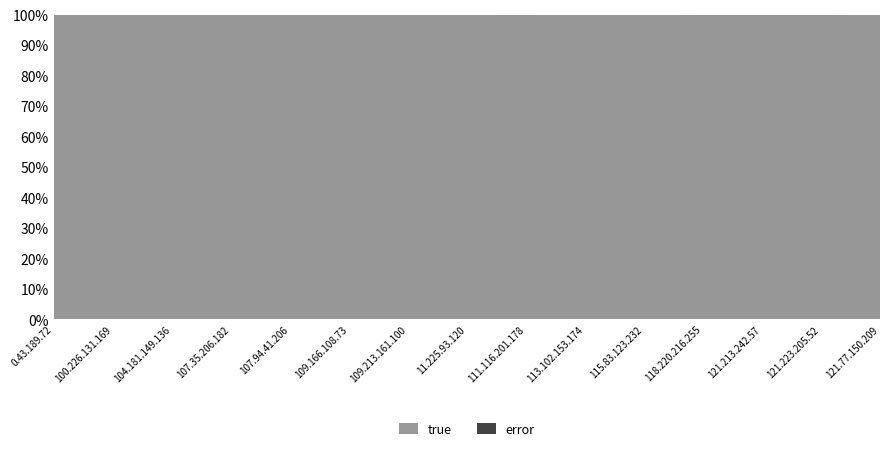

Reading left to right, extract all data points from this chart.

true: 0.43.189.72=81812073	100.226.131.169=30063326	104.181.149.136=36092455	107.35.206.182=52725187	107.94.41.206=72523139	109.166.108.73=43918429	109.213.161.100=49929472	11.225.93.120=32641291	111.116.201.178=37042227	113.102.153.174=61043217	115.83.123.232=52423133	118.220.216.255=51127935	121.213.242.57=31492823	121.223.205.52=30619136	121.77.150.209=33714040
error: 0.43.189.72=21754	100.226.131.169=10476	104.181.149.136=19961	107.35.206.182=17535	107.94.41.206=17185	109.166.108.73=25681	109.213.161.100=11569	11.225.93.120=16818	111.116.201.178=25269	113.102.153.174=19123	115.83.123.232=21389	118.220.216.255=39199	121.213.242.57=21889	121.223.205.52=23997	121.77.150.209=15187